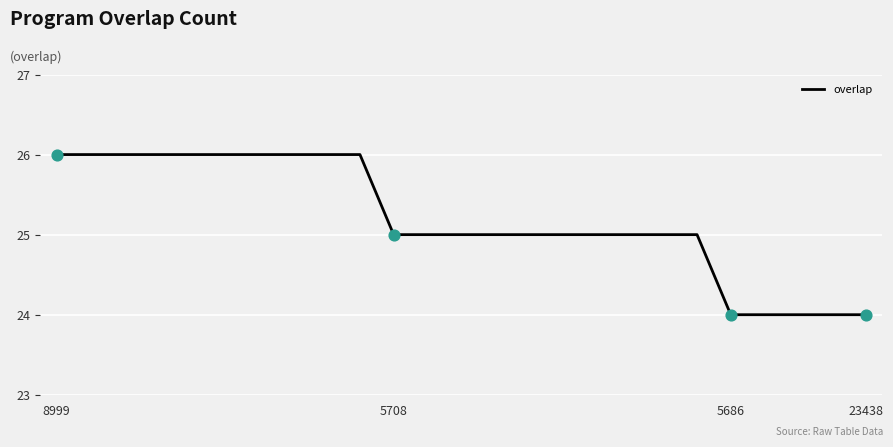

What is the maximum value shown in the chart?

26